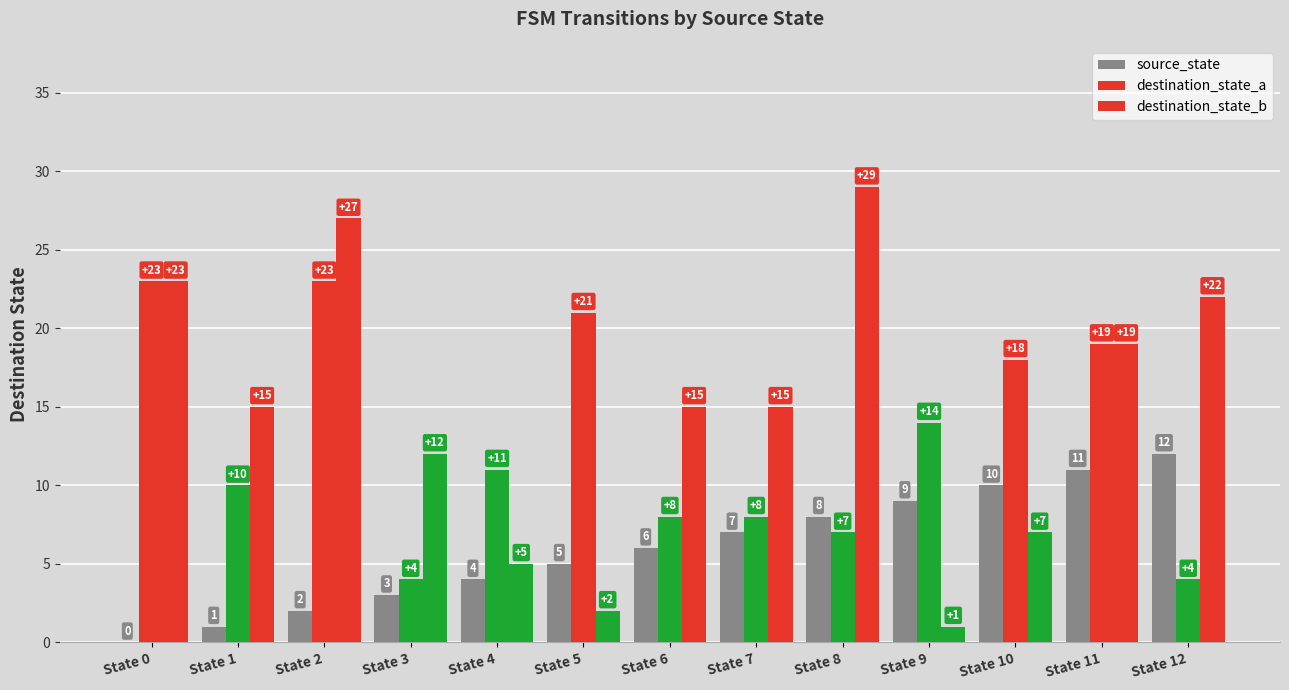

The value of source_state at State 10 is 16. True or false?

False